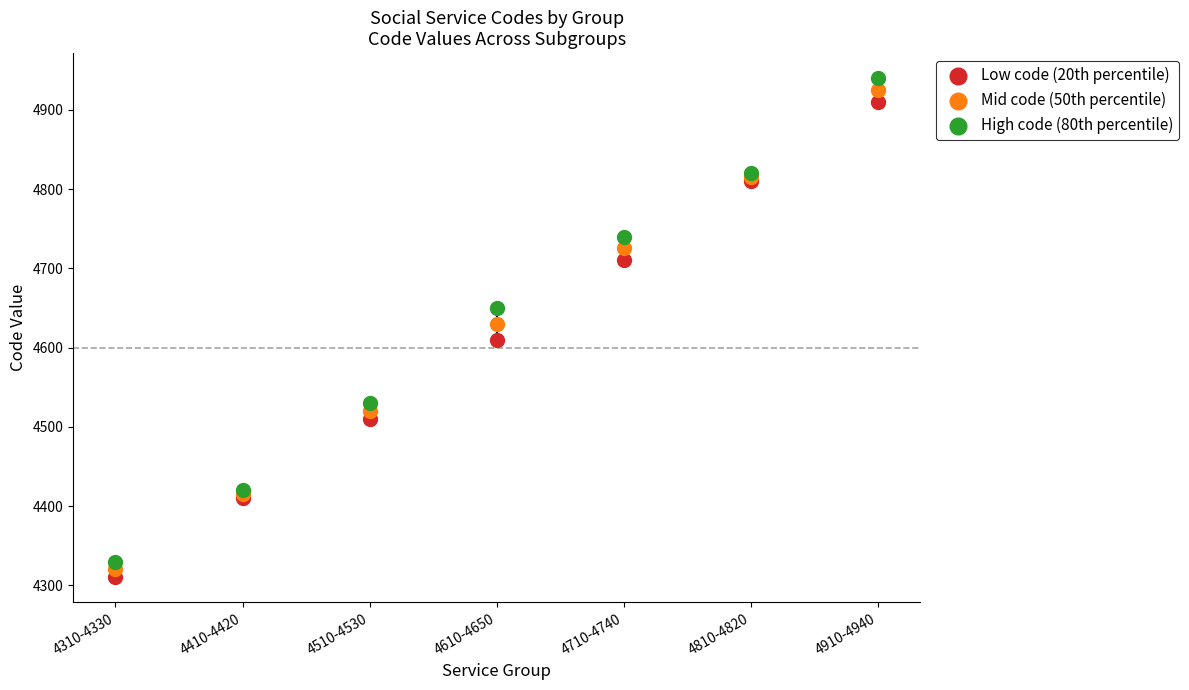

Which series has the largest Y range (max minus min)?

High code (80th percentile)